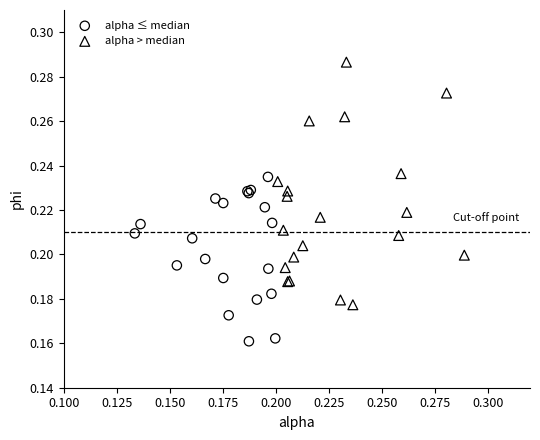

Which series reaches the maximum Y coordinate?

alpha > median